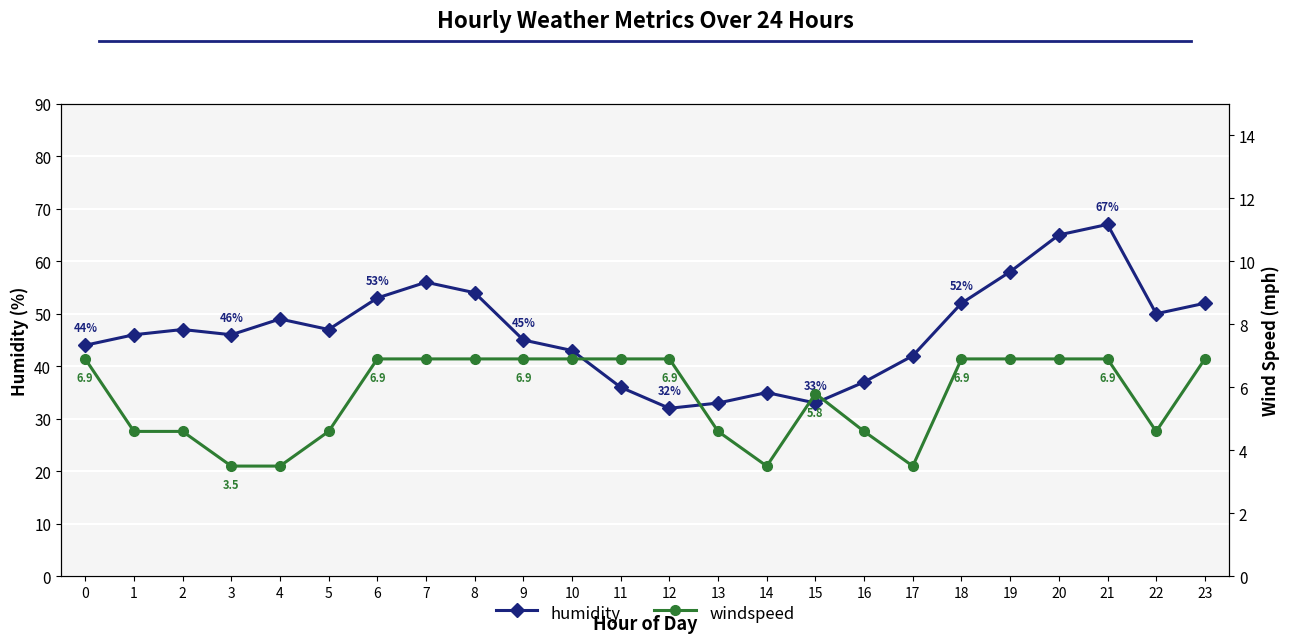

What is the difference between the windspeed values at 8 and 17?

3.4